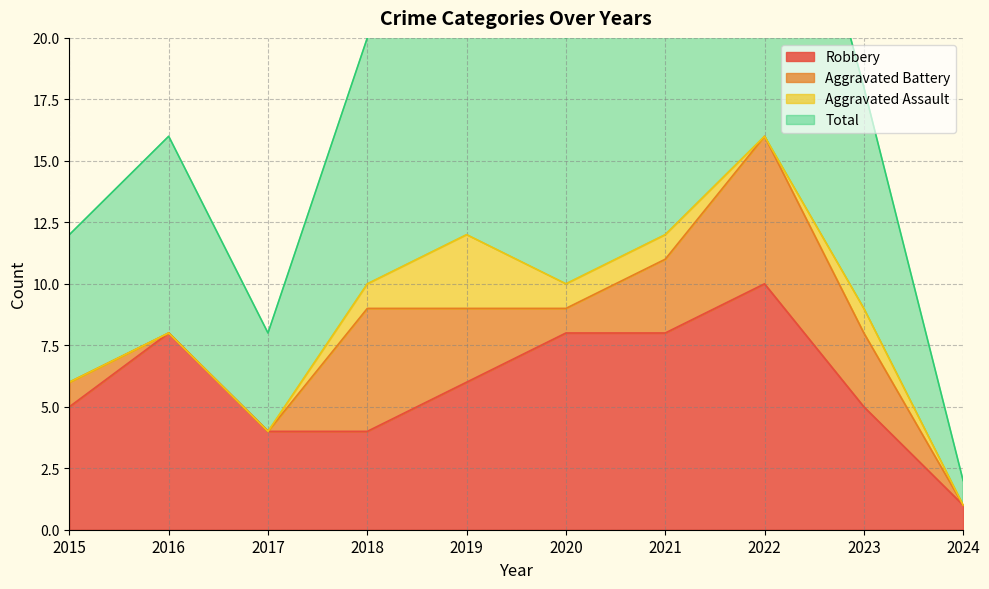

Is it true that Robbery equals 5 at 2015?

True